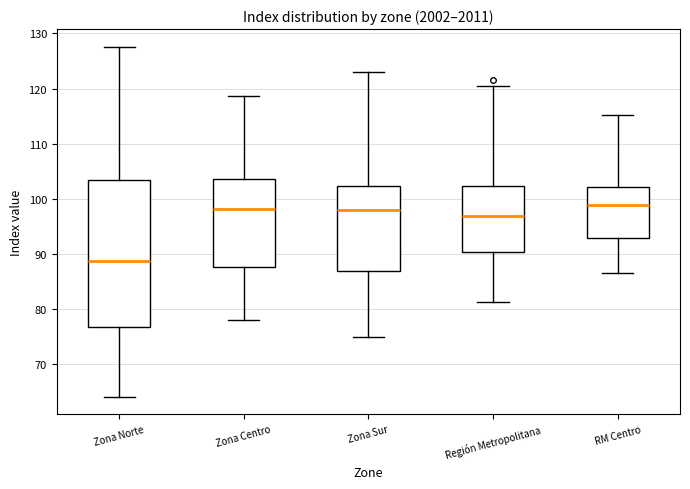

Reading left to right, read every box against the y-axis: the position of its median line, the range the box covers, and the ends of its whiskers. The values are not printed on the chart, so give them approximately, as read against the axis.

Zona Norte: median 89, box 77 to 103, whiskers 64 to 128
Zona Centro: median 98, box 88 to 104, whiskers 78 to 119
Zona Sur: median 98, box 87 to 102, whiskers 75 to 123
Región Metropolitana: median 97, box 90 to 102, whiskers 81 to 121
RM Centro: median 99, box 93 to 102, whiskers 87 to 115